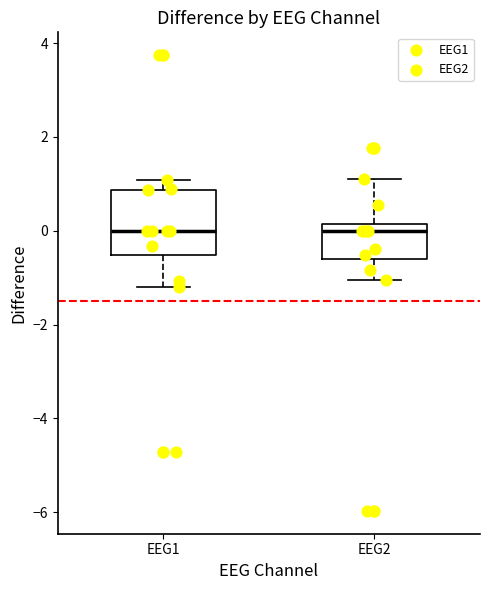

Reading left to right, read every box against the y-axis: the position of its median line, the range the box covers, and the ends of its whiskers. The values are not printed on the chart, so give them approximately, as read against the axis.

EEG1: median 0.0, box -0.6 to 0.8, whiskers -1.2 to 1.0
EEG2: median 0.0, box -0.6 to 0.2, whiskers -1.0 to 1.0